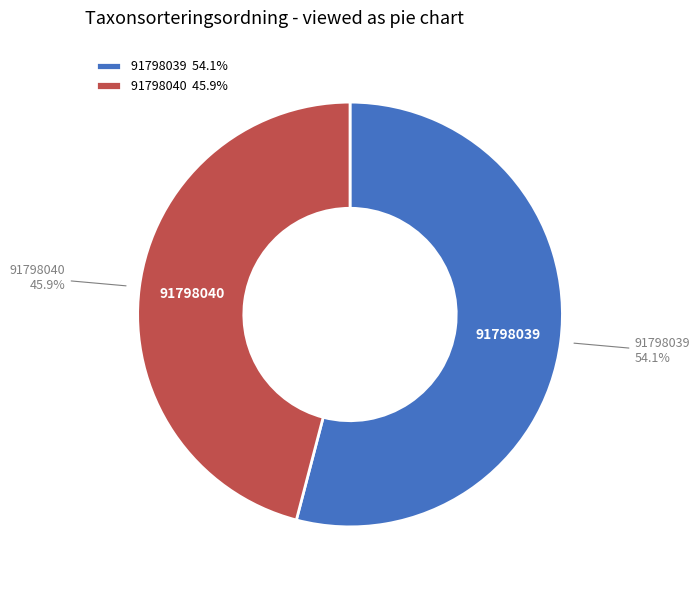

What percentage is the 91798039 slice, to the nearest percent?

54%